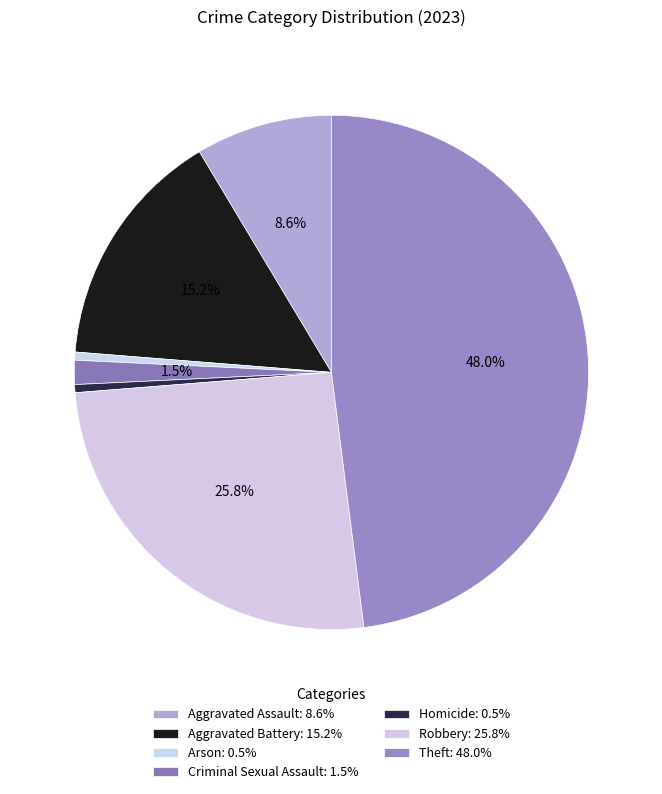

True or false: Criminal Sexual Assault accounts for 2% of the total.

True